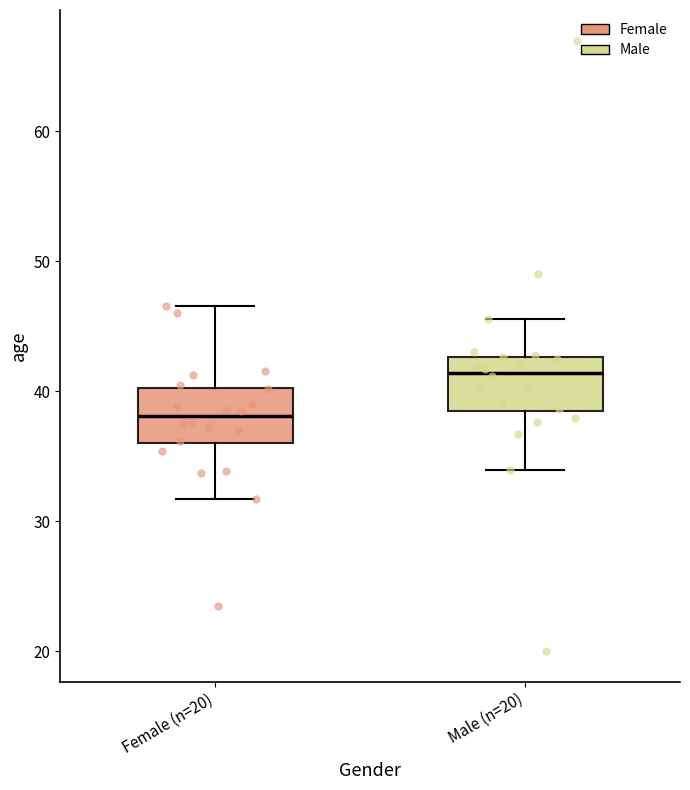

Reading left to right, transcribe this box plot: for each box, give where its median line is, the range the box spans, and where its two whiskers end, as read against the y-axis. The values are not printed on the chart, so give them approximately, as read against the axis.

Female (n=20): median 38, box 36 to 40, whiskers 32 to 47
Male (n=20): median 41, box 38 to 43, whiskers 34 to 46